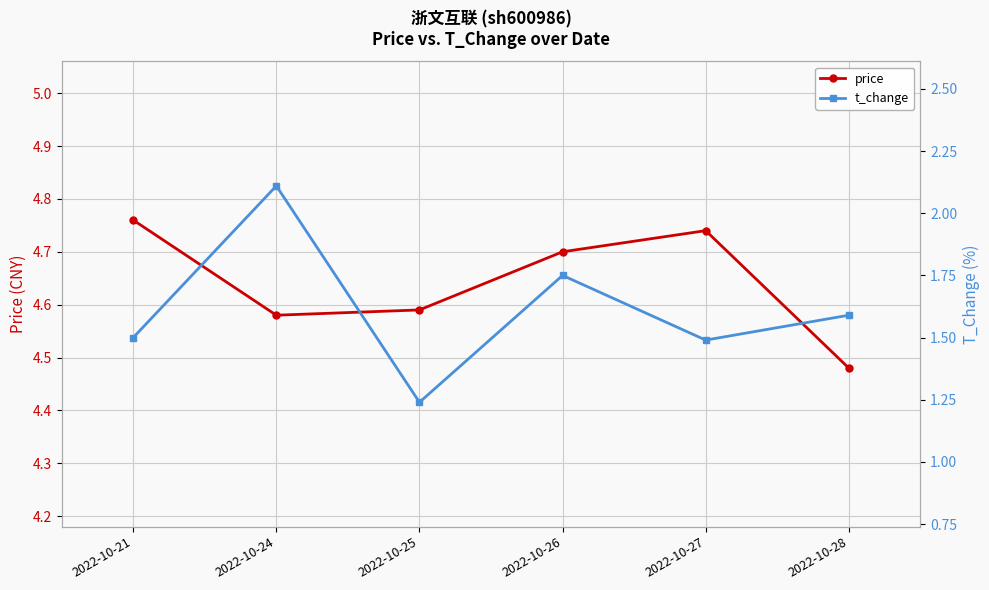

True or false: price and t_change cross at least once.

False